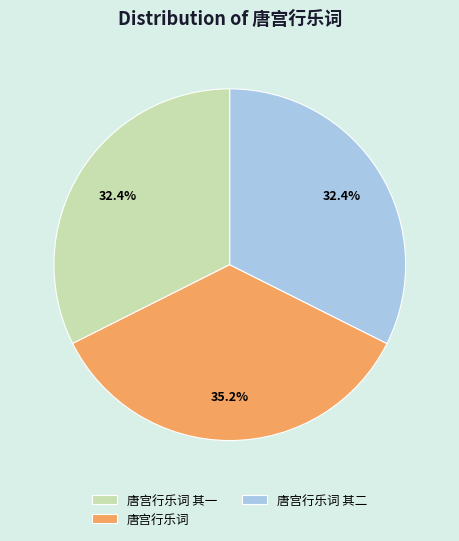

Is 唐宫行乐词 其一 the majority of the pie?

No